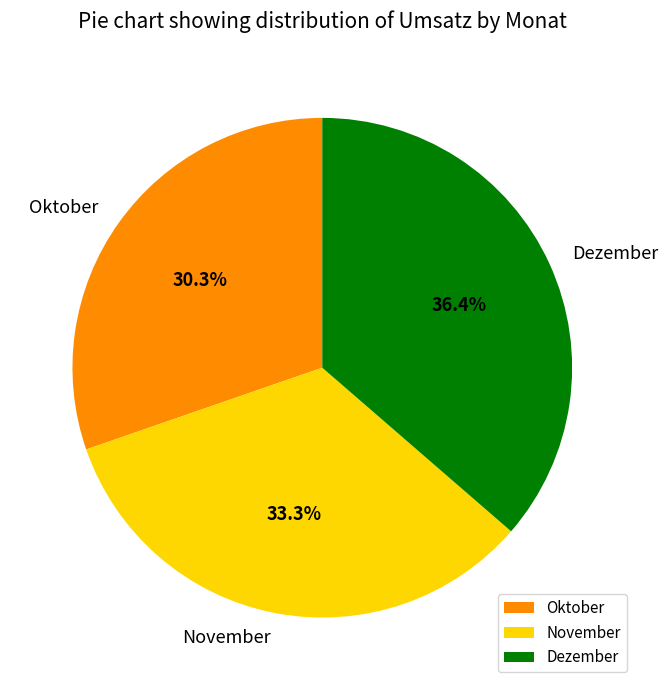

Which category has the smallest portion of the pie?

Oktober